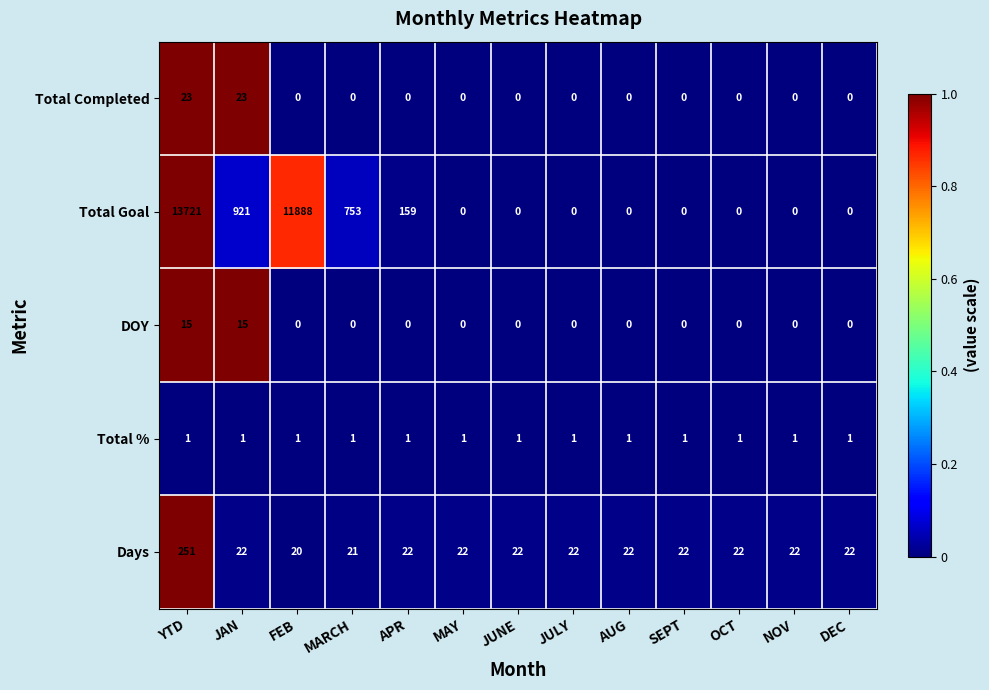

What is the difference between the highest and lowest values at SEPT?

22